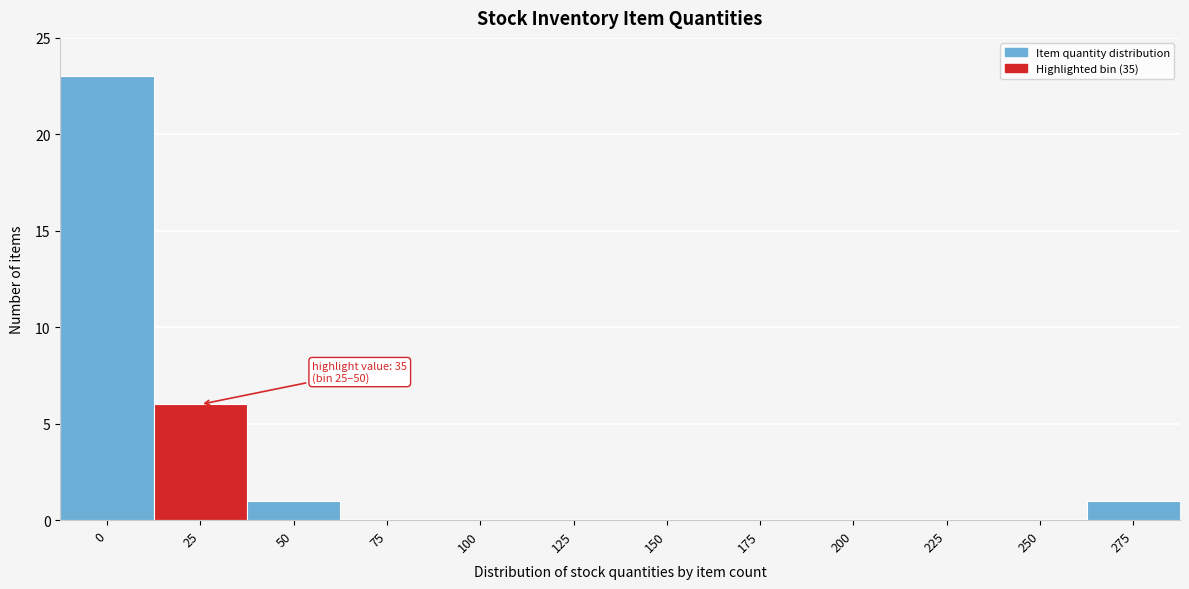

Reading left to right, what are all the values shown in this chart?

0=23	25=6	50=1	75=0	100=0	125=0	150=0	175=0	200=0	225=0	250=0	275=1